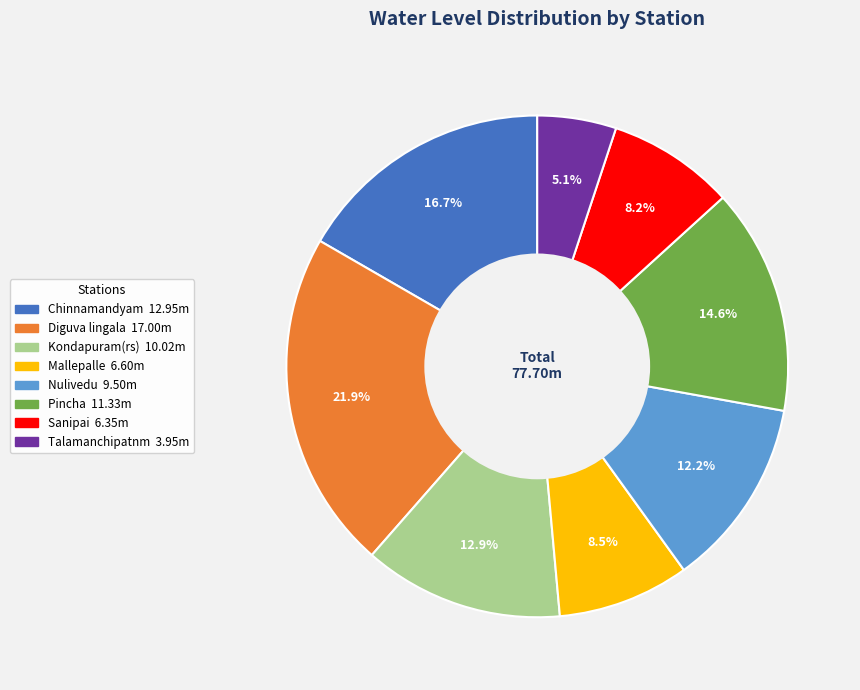

Count the number of slices in the pie.

8